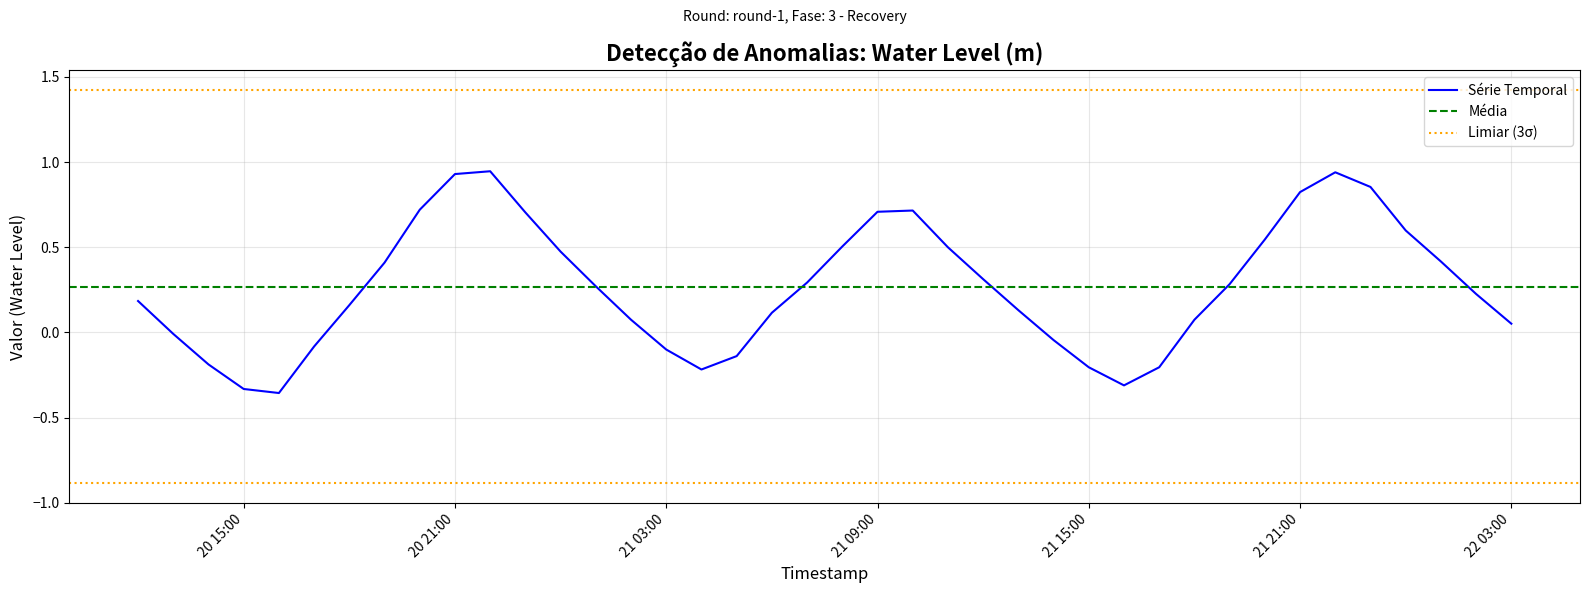

What is the smallest value displayed?

-0.4